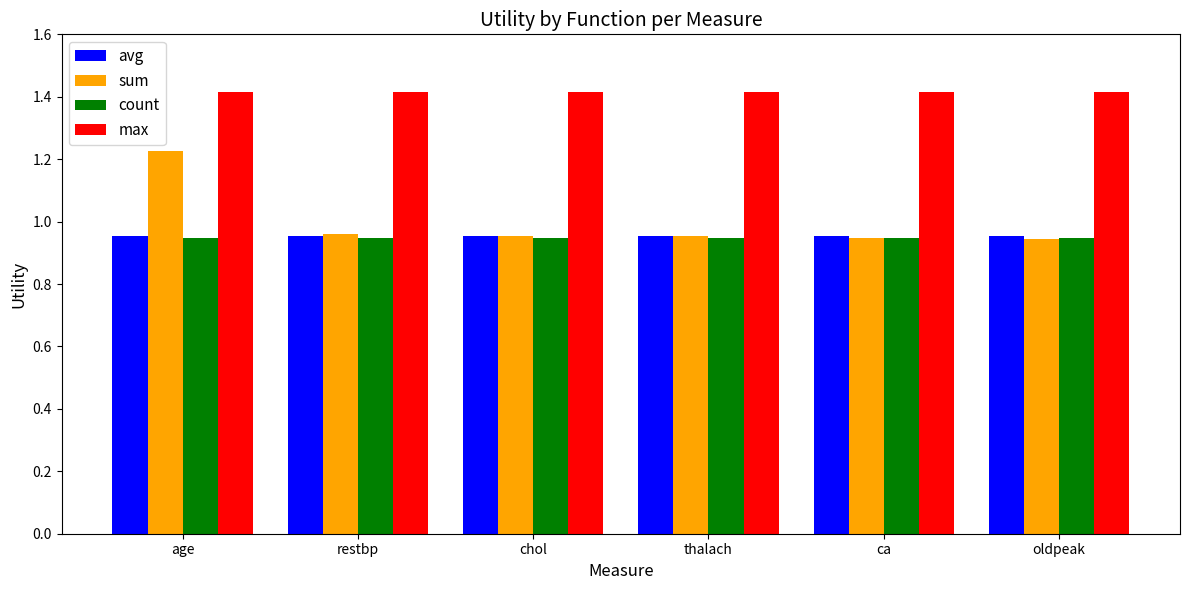

How many bars are there in total?

24